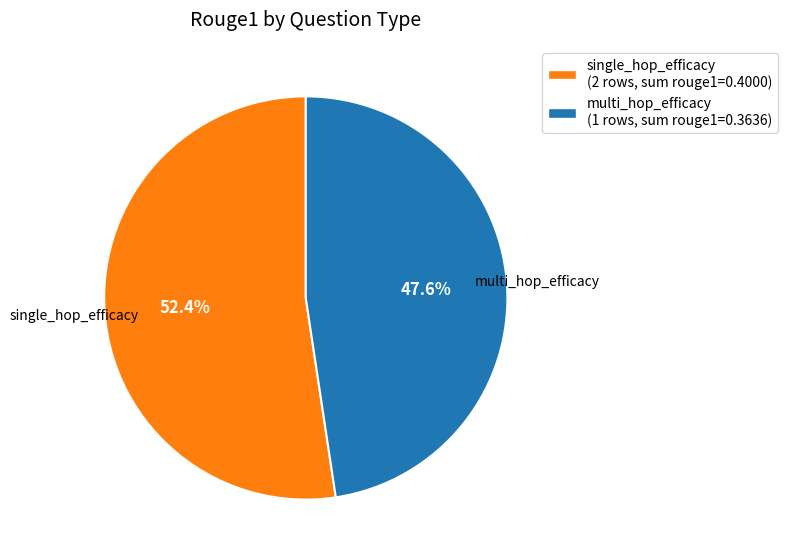

How many slices are in this pie chart?

2